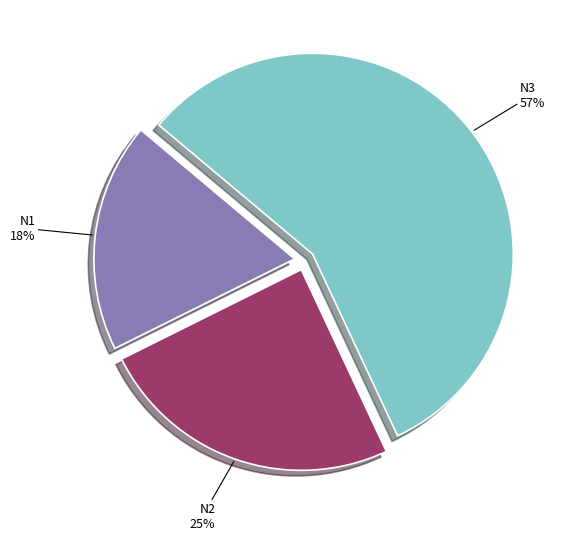

Is the sum of N3 and N1 greater than half?

Yes